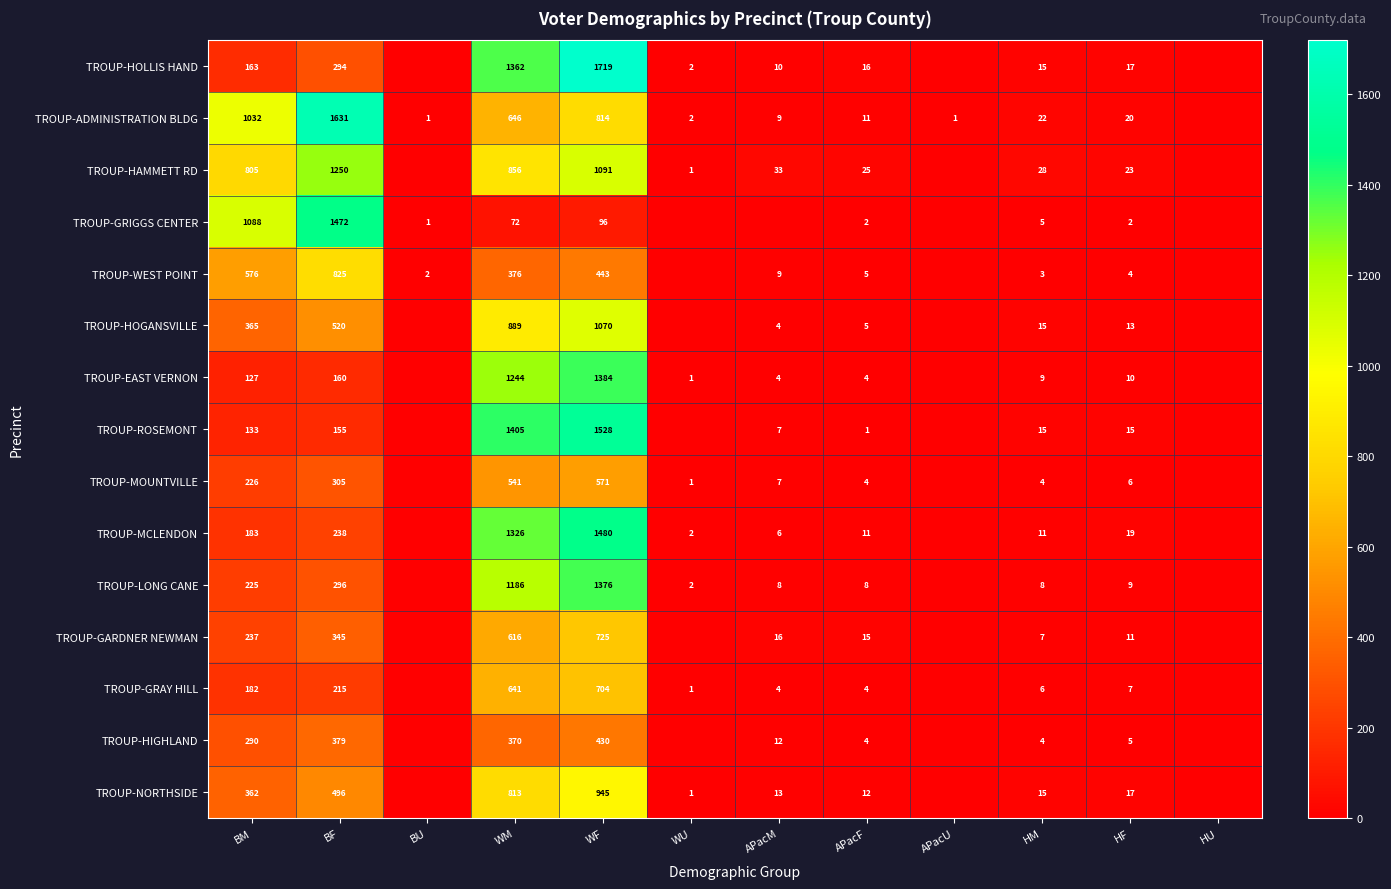

At WF, list the series in order from smallest to largest.

TROUP-GRIGGS CENTER, TROUP-HIGHLAND, TROUP-WEST POINT, TROUP-MOUNTVILLE, TROUP-GRAY HILL, TROUP-GARDNER NEWMAN, TROUP-ADMINISTRATION BLDG, TROUP-NORTHSIDE, TROUP-HOGANSVILLE, TROUP-HAMMETT RD, TROUP-LONG CANE, TROUP-EAST VERNON, TROUP-MCLENDON, TROUP-ROSEMONT, TROUP-HOLLIS HAND